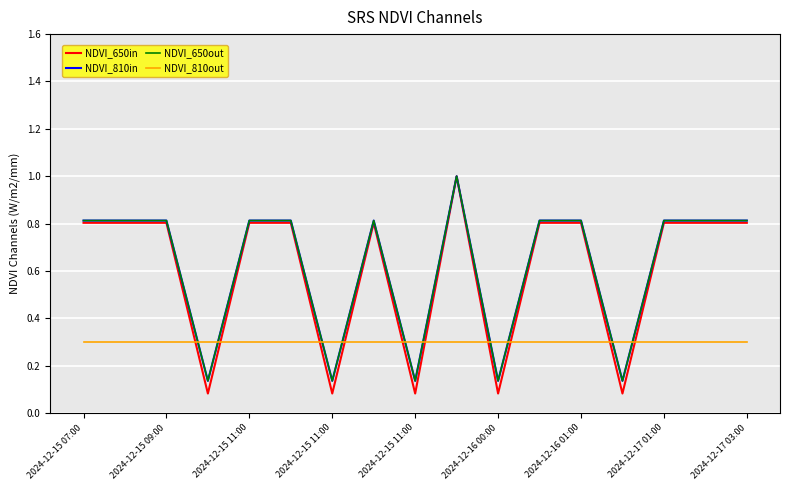

True or false: NDVI_810out and NDVI_650in cross at least once.

True